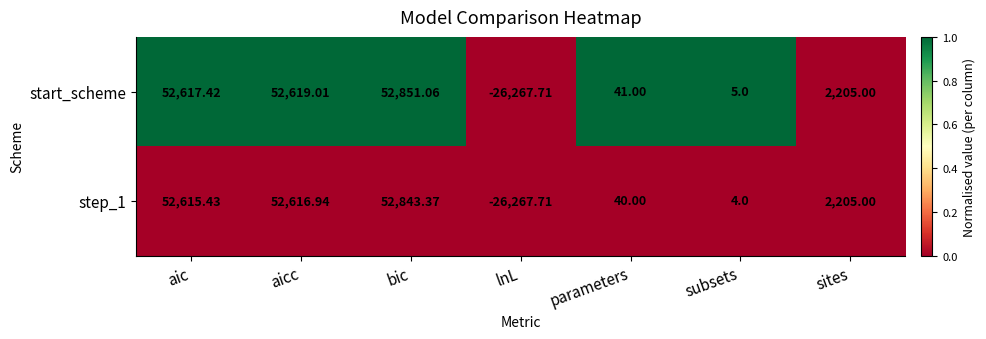

List the series in order of their peak value, lowest first.

step_1, start_scheme